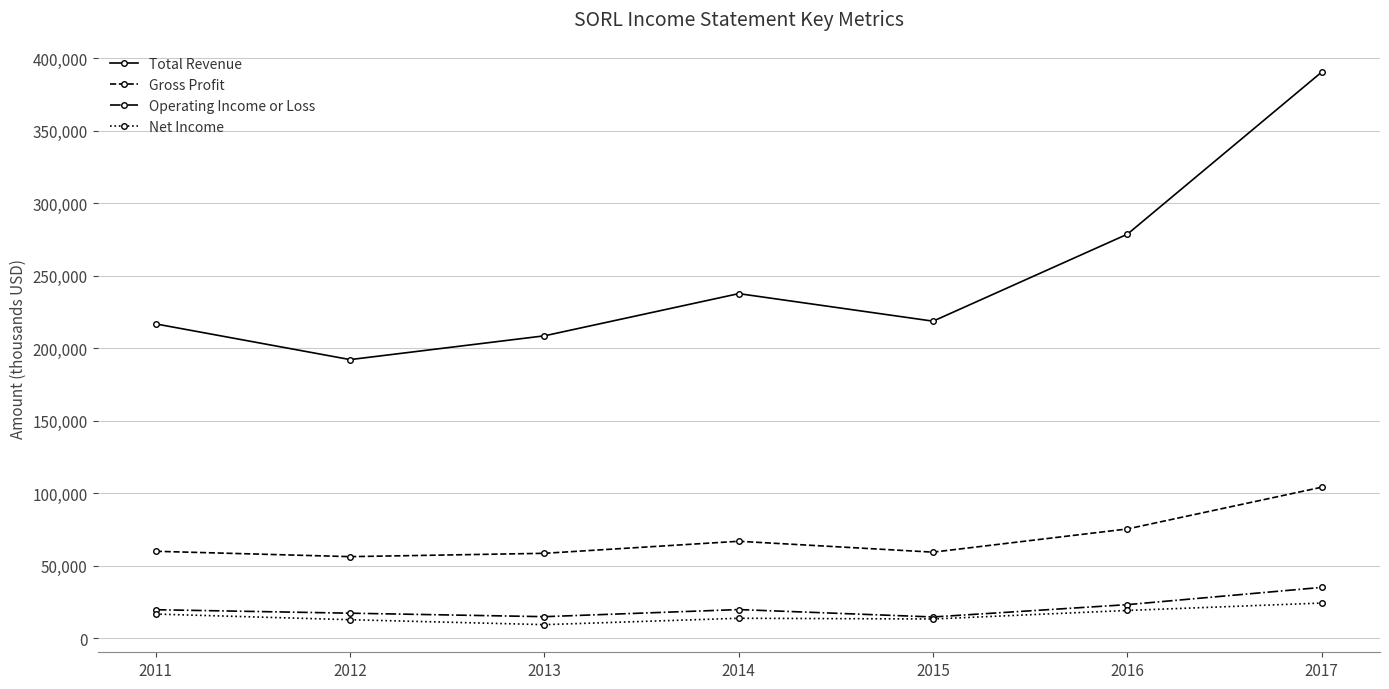

Which series has the largest total across all categories?

Total Revenue